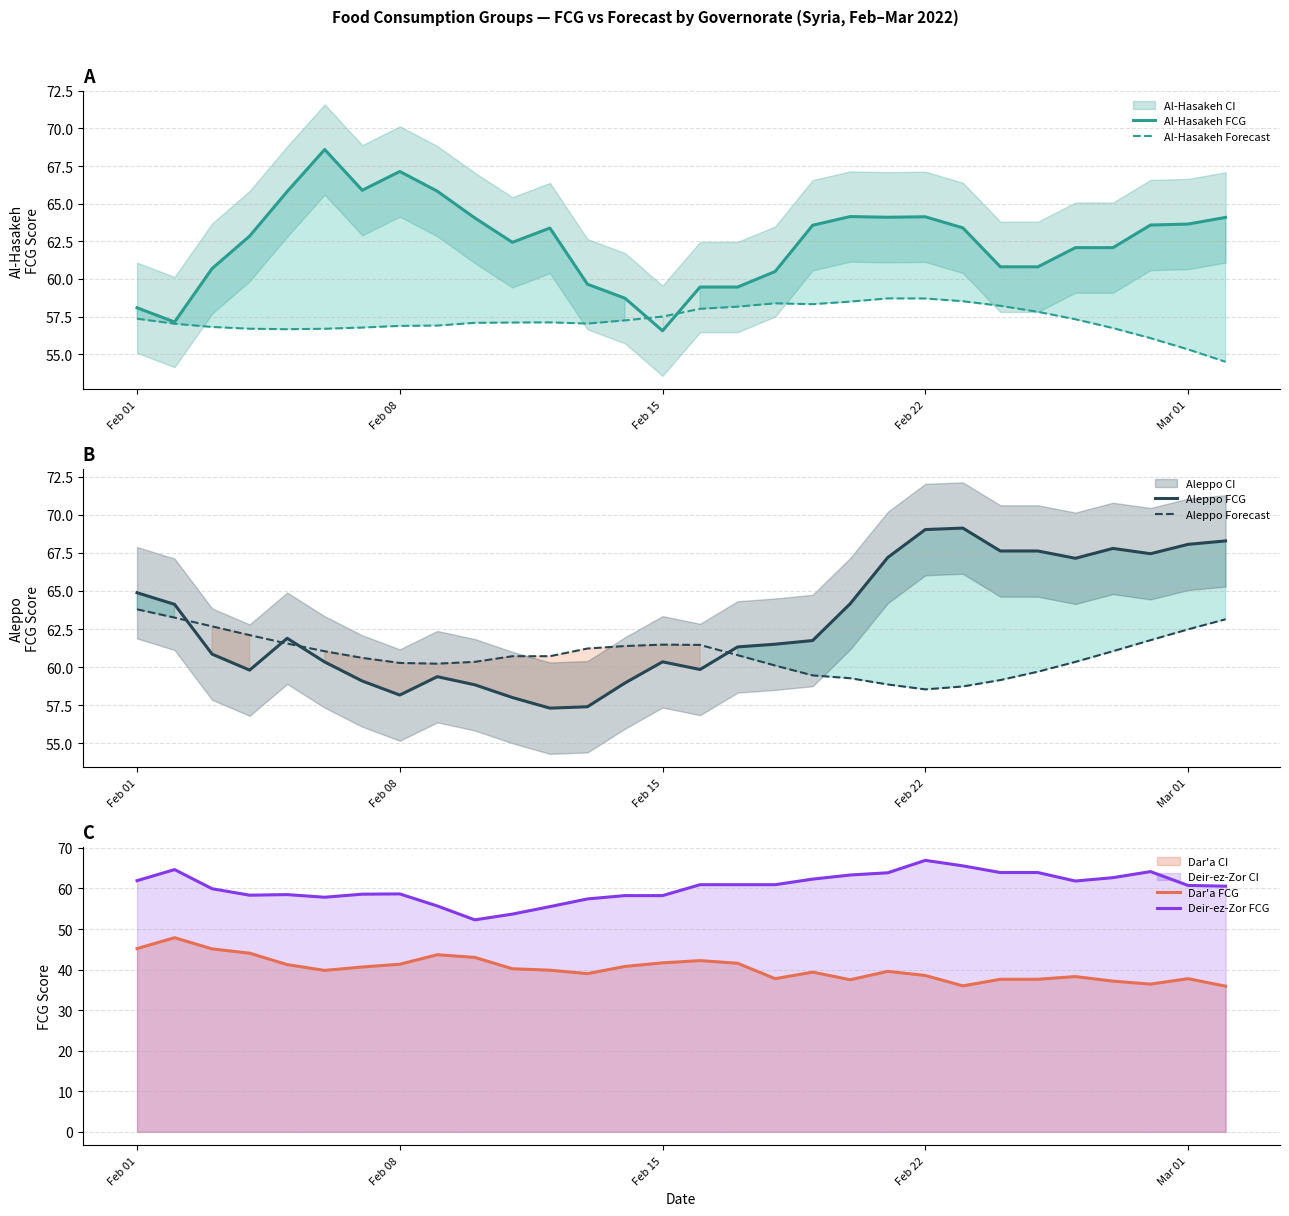

Reading left to right, what are all the values shown in this chart?

Al-Hasakeh FCG: 58.1	57.1	60.7	62.8	65.8	68.6	65.9	67.1	65.8	64.1	62.4	63.4	59.6	58.7	56.6	59.5	59.5	60.5	63.6	64.1	64.1	64.1	63.4	60.8	60.8	62.1	62.1	63.6	63.6	64.1
Al-Hasakeh Forecast: 57.4	57.0	56.8	56.7	56.7	56.7	56.8	56.9	56.9	57.1	57.1	57.1	57.0	57.2	57.5	58.0	58.2	58.4	58.3	58.5	58.7	58.7	58.5	58.2	57.8	57.3	56.7	56.1	55.3	54.5
Aleppo FCG: 64.9	64.1	60.9	59.8	61.9	60.3	59.1	58.2	59.4	58.8	58.0	57.3	57.4	59.0	60.3	59.8	61.3	61.5	61.7	64.2	67.2	69.0	69.1	67.6	67.6	67.1	67.8	67.4	68.1	68.3
Aleppo Forecast: 63.8	63.3	62.7	62.1	61.5	61.0	60.6	60.3	60.2	60.3	60.7	60.7	61.2	61.4	61.5	61.5	60.8	60.1	59.5	59.3	58.9	58.5	58.7	59.2	59.7	60.3	61.0	61.8	62.5	63.1
Dar'a FCG: 45.2	47.9	45.1	44.0	41.2	39.8	40.6	41.3	43.7	43.0	40.2	39.9	39.0	40.8	41.7	42.2	41.6	37.8	39.4	37.5	39.6	38.5	36.0	37.6	37.6	38.3	37.2	36.4	37.8	35.9
Deir-ez-Zor FCG: 61.9	64.6	59.9	58.3	58.5	57.8	58.6	58.7	55.7	52.3	53.7	55.5	57.4	58.2	58.2	60.9	60.9	60.9	62.3	63.3	63.9	66.9	65.6	63.9	63.9	61.8	62.7	64.2	60.7	60.6